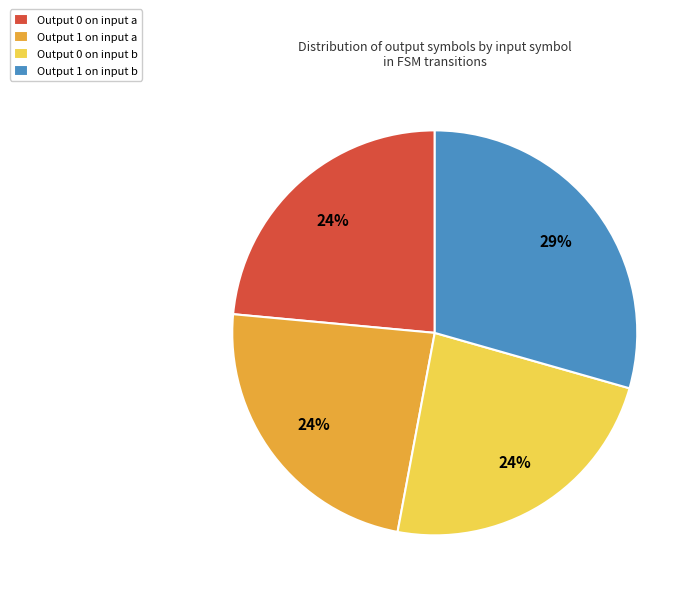

Approximately how many times larger is the value at Output 0 on input b compared to Output 0 on input a?

1.0